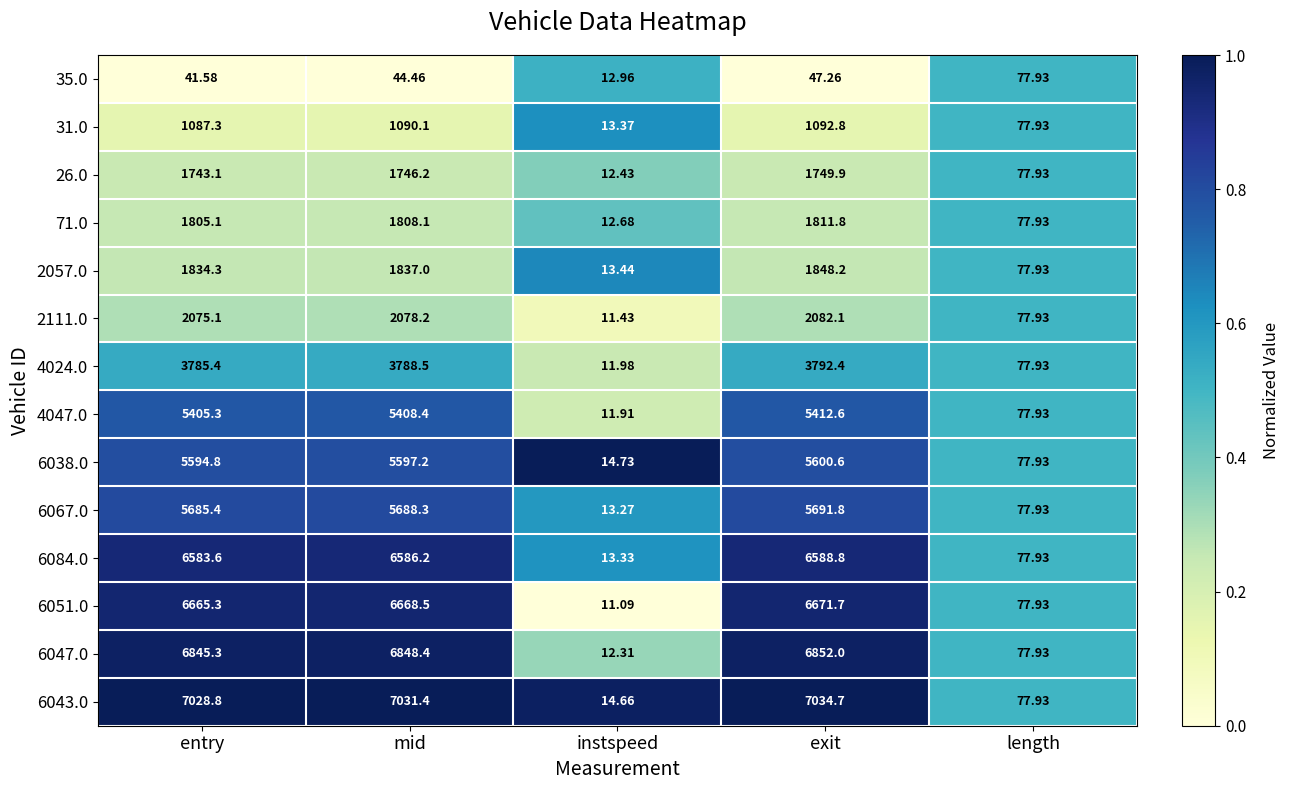

Is the value of 4024.0 at exit greater than the value of 6067.0 at mid?

No